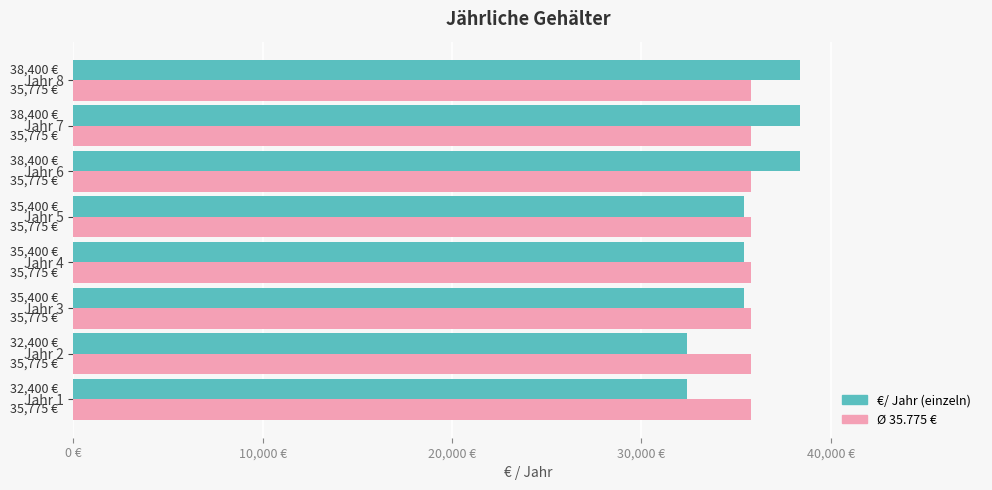

How many bars are there in total?

16